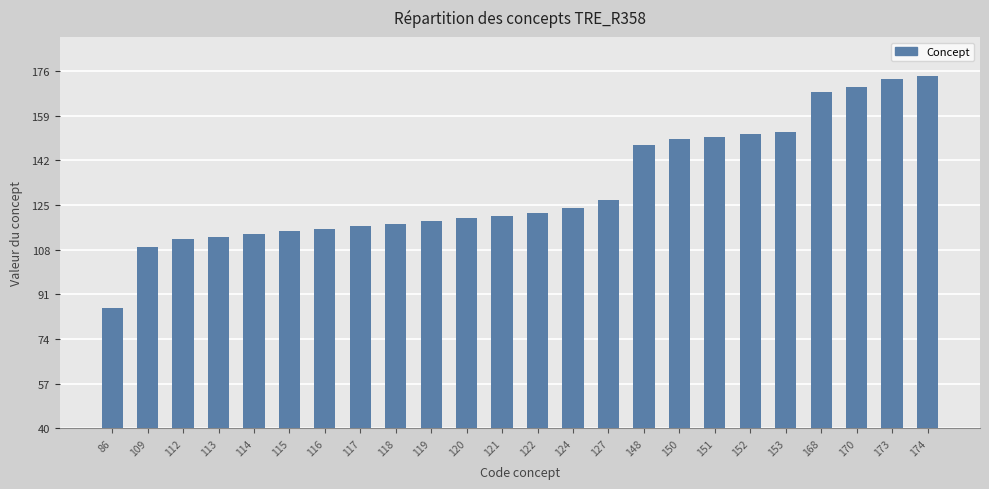

Reading left to right, extract all data points from this chart.

86=86	109=109	112=112	113=113	114=114	115=115	116=116	117=117	118=118	119=119	120=120	121=121	122=122	124=124	127=127	148=148	150=150	151=151	152=152	153=153	168=168	170=170	173=173	174=174